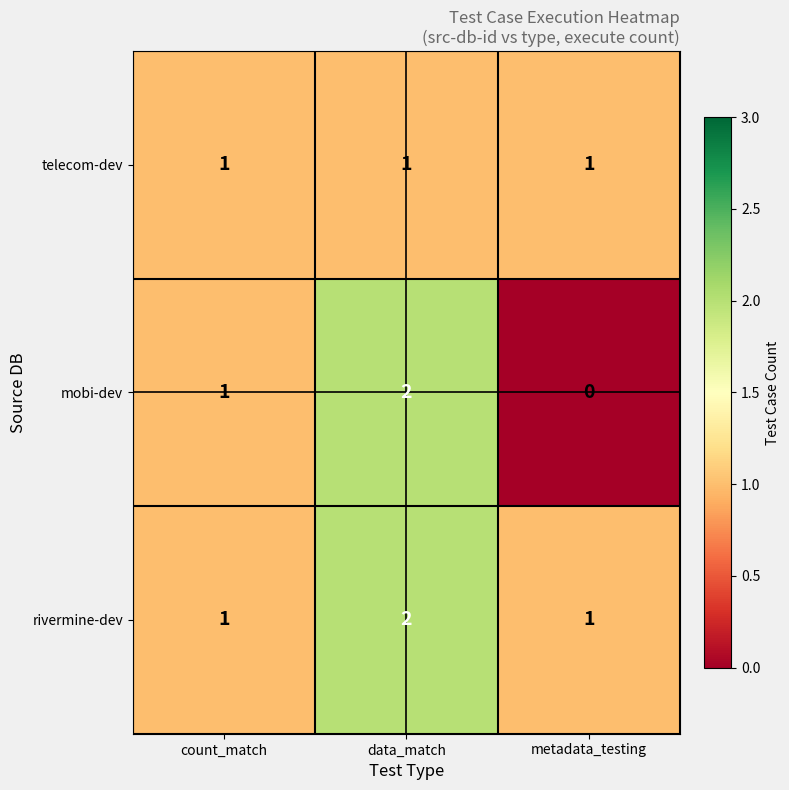

Is it true that mobi-dev equals 2 at data_match?

True